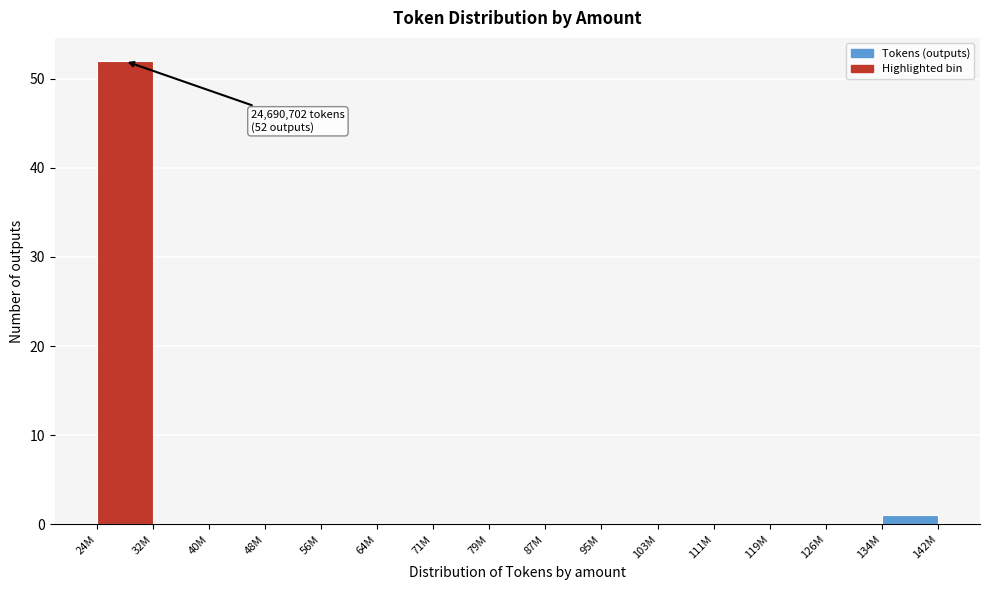

Reading right to left, what are all the values shown in this chart?

134M=1	126M=0	119M=0	111M=0	103M=0	95M=0	87M=0	79M=0	71M=0	64M=0	56M=0	48M=0	40M=0	32M=0	24M=52